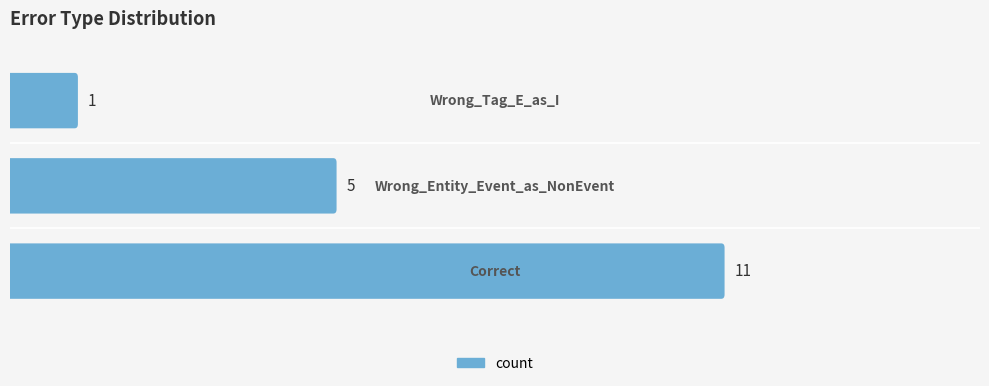

Count the values in the range 1 to 11.

3